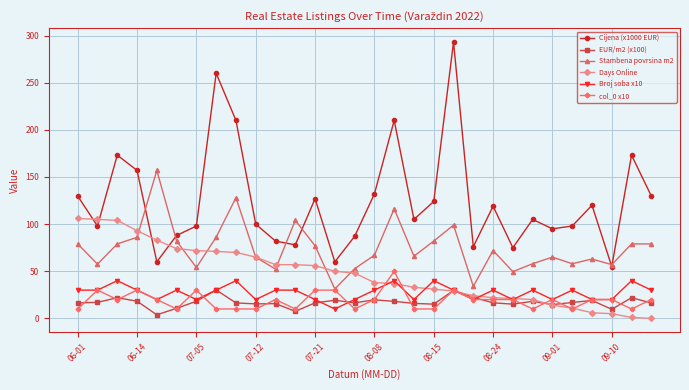

True or false: EUR/m2 (x100) has more than 1 interior local peaks.

True